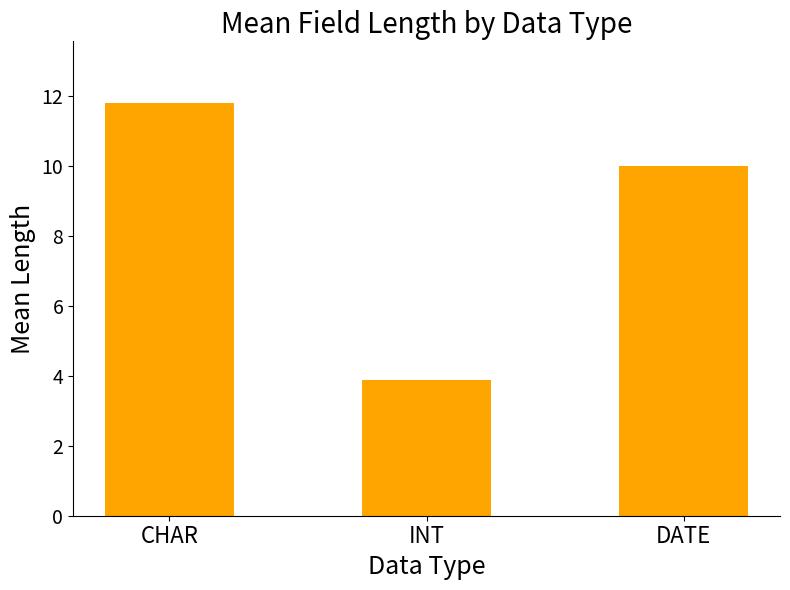

Rank the categories by value from highest to lowest.

CHAR, DATE, INT